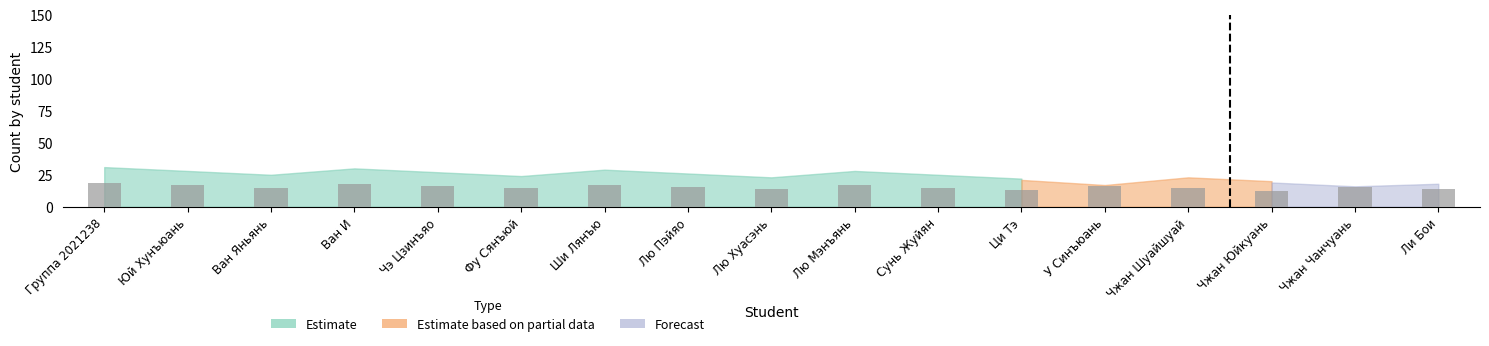

What position from the left is Группа 2021238?

1